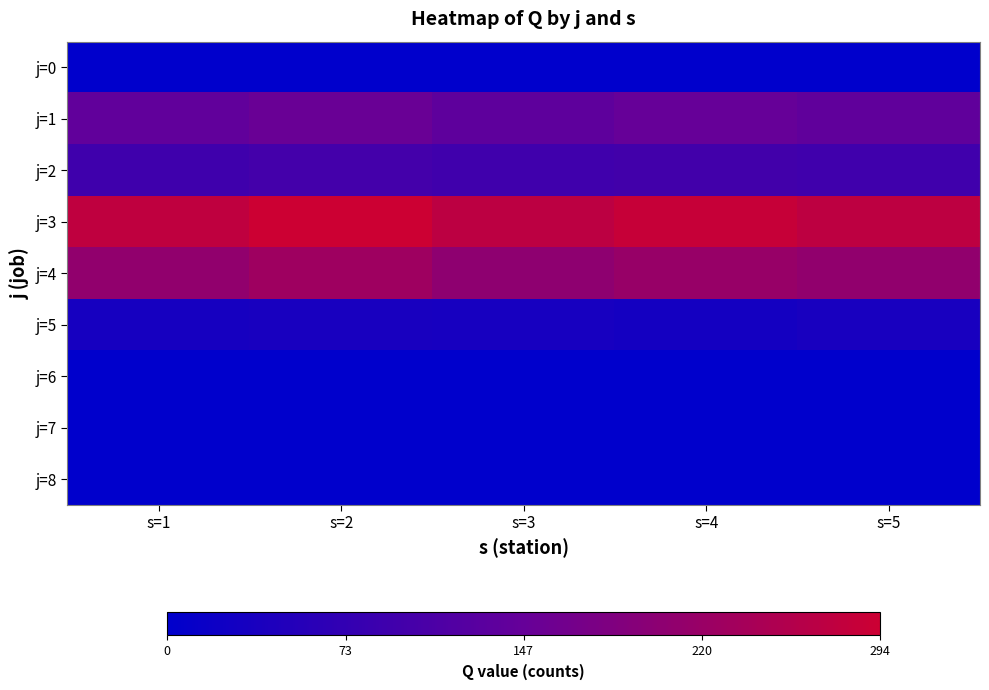

Reading left to right, transcribe all the data shown in this chart.

j=0: s=1=0	s=2=0	s=3=0	s=4=0	s=5=0
j=1: s=1=141	s=2=152	s=3=136	s=4=147	s=5=140
j=2: s=1=91	s=2=98	s=3=92	s=4=96	s=5=92
j=3: s=1=275	s=2=294	s=3=272	s=4=285	s=5=273
j=4: s=1=210	s=2=228	s=3=205	s=4=218	s=5=210
j=5: s=1=33	s=2=36	s=3=34	s=4=30	s=5=36
j=6: s=1=0	s=2=0	s=3=0	s=4=0	s=5=0
j=7: s=1=0	s=2=0	s=3=0	s=4=0	s=5=0
j=8: s=1=0	s=2=0	s=3=0	s=4=0	s=5=0